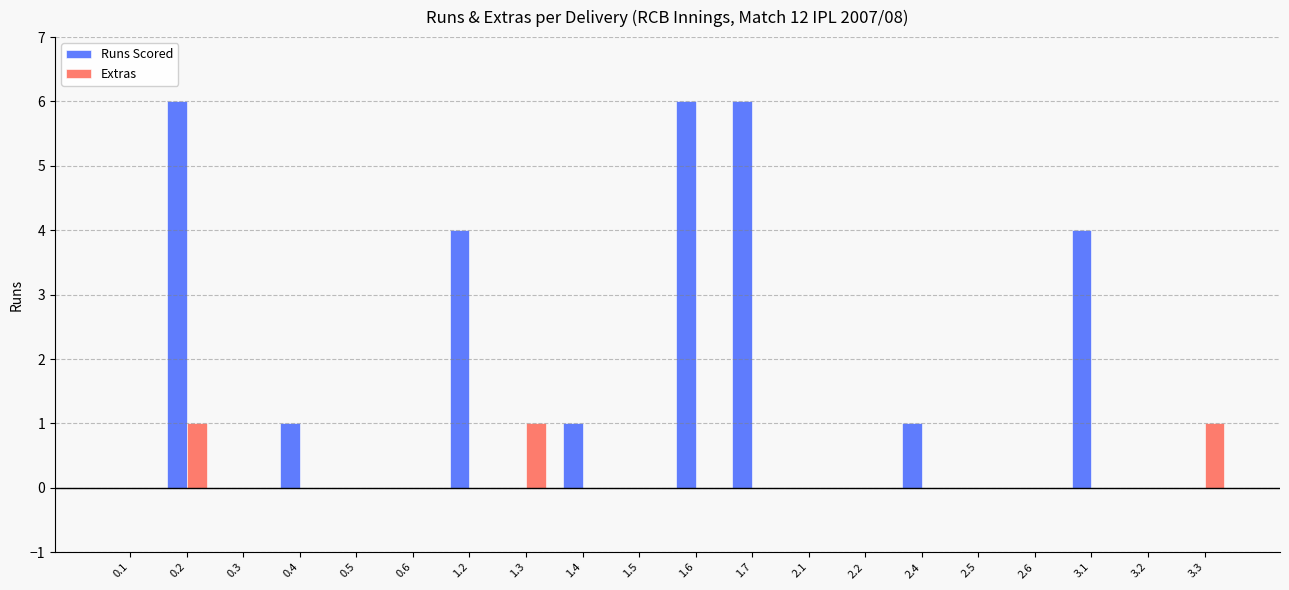

Is the value of Extras at 1.2 greater than the value of Runs Scored at 3.1?

No